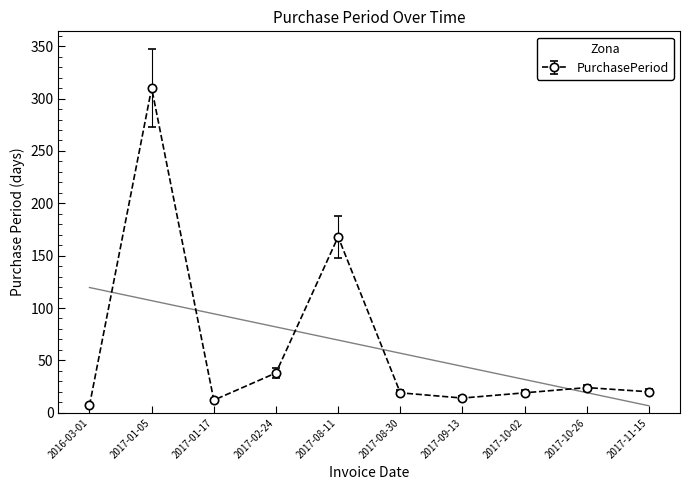

What is the difference between the values at 2017-10-02 and 2017-08-11?

149